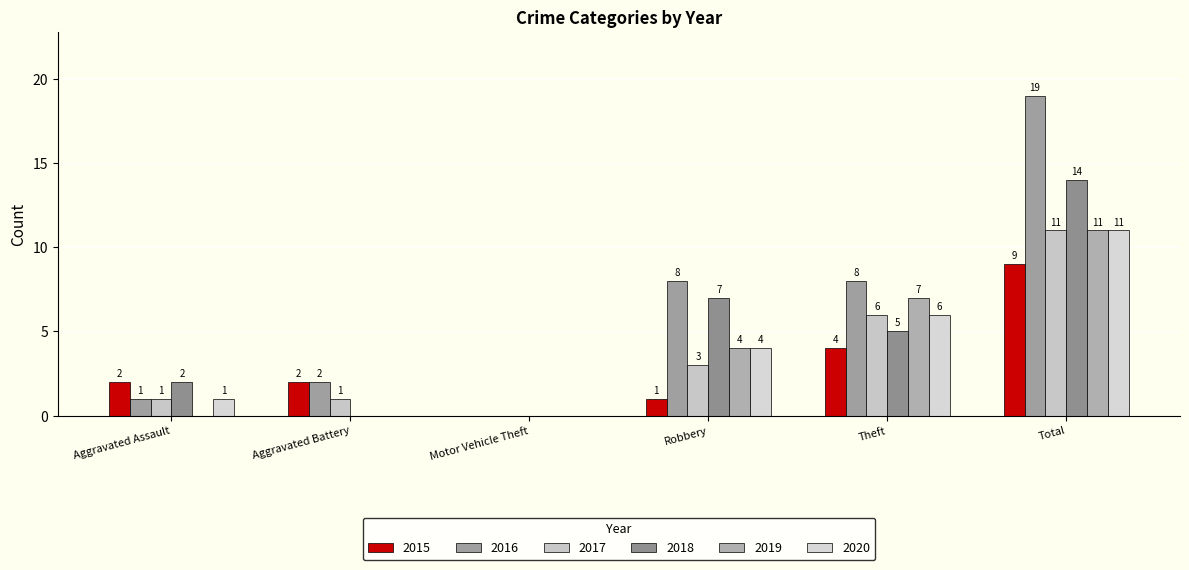

Count the 2019 values in the range 0 to 7.

5